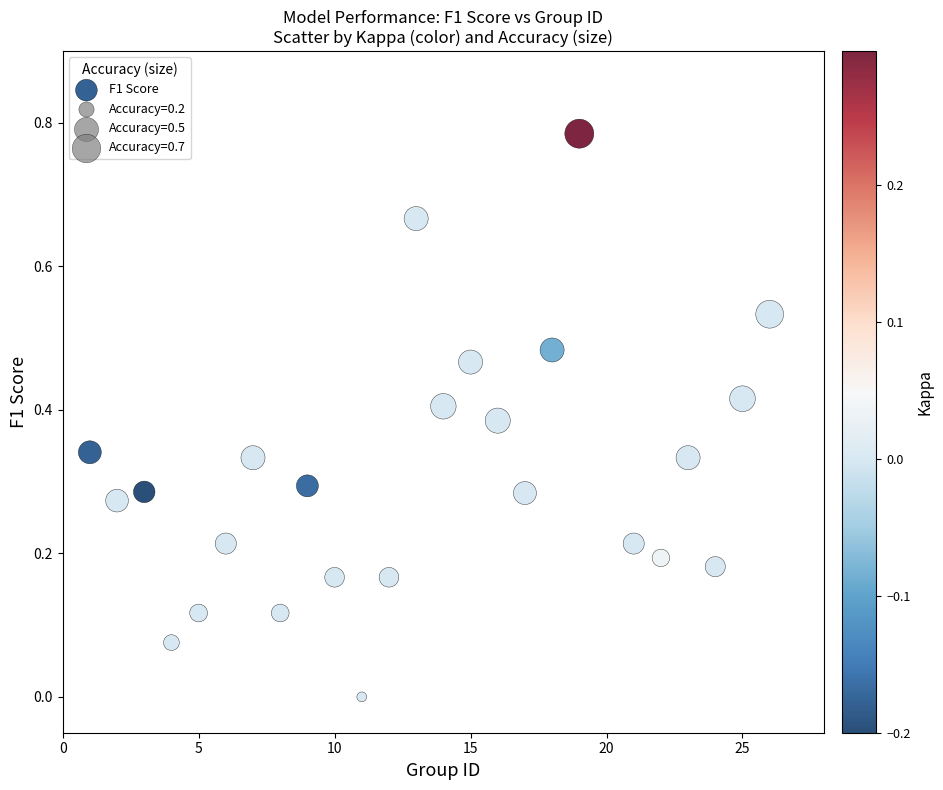

What is the range of X values (max minus min)?

25.0